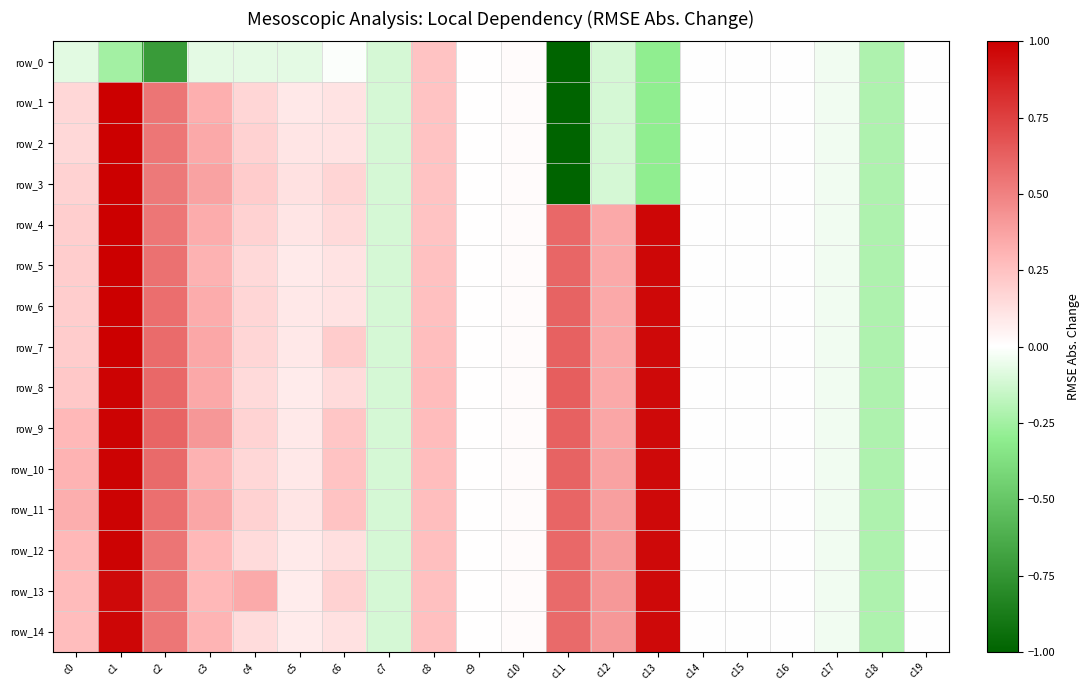

What is the approximate value of row_4 at c0?

0.2